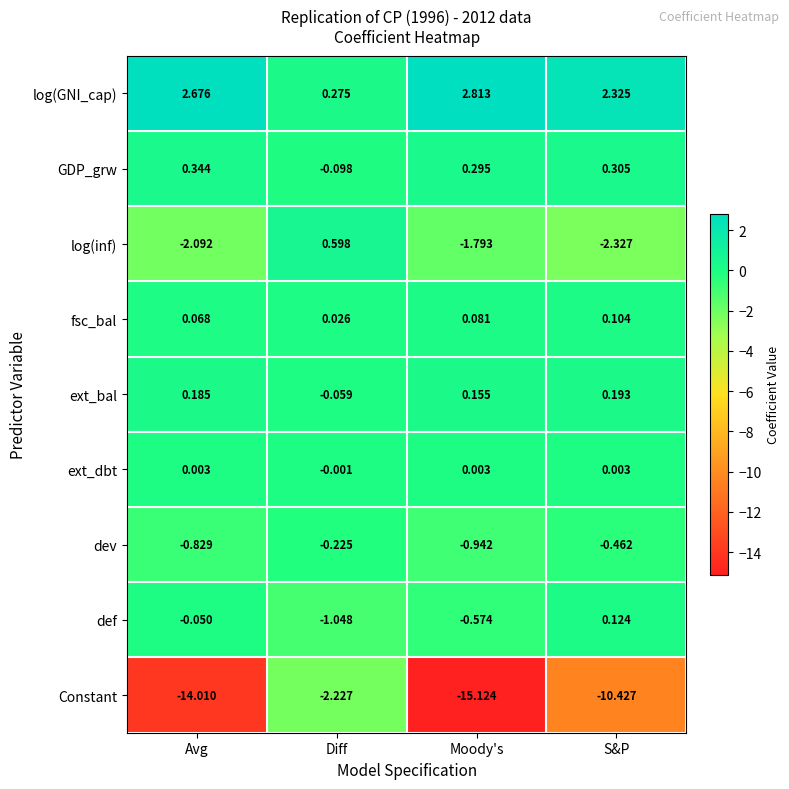

Where is Constant nearest to the value -8?

S&P